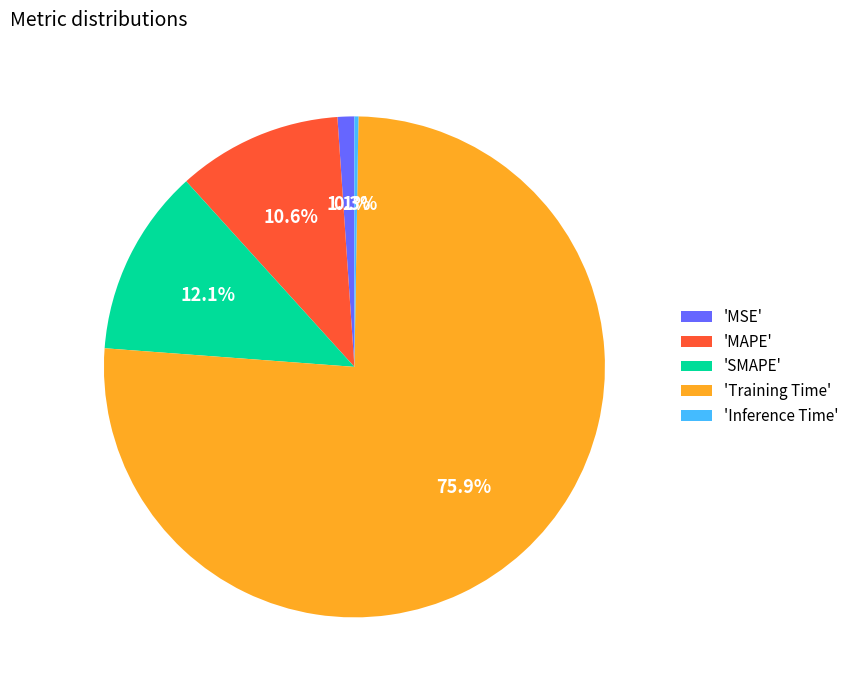

Is there any slice that represents more than half of the pie?

Yes